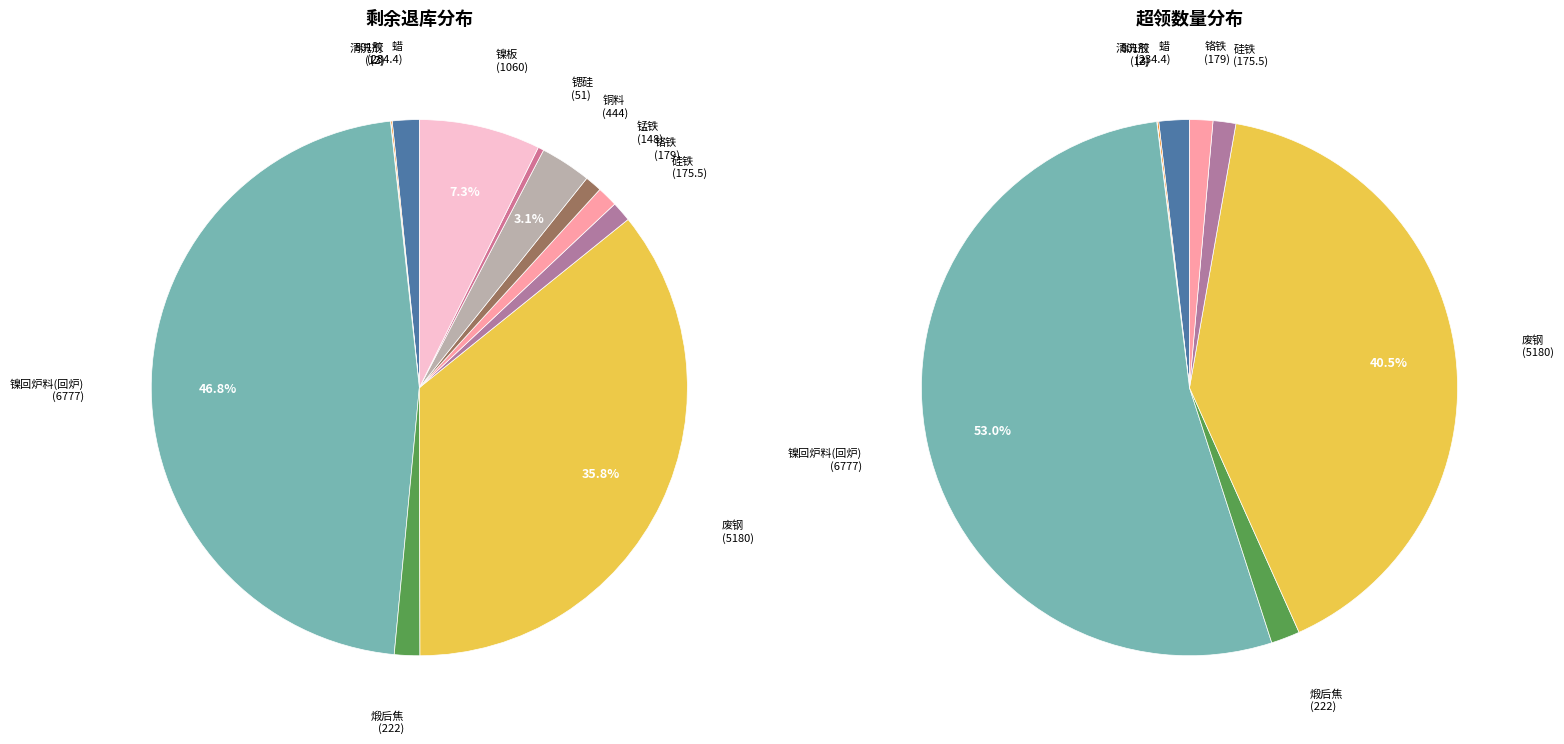

Which has a higher value, 板刷 or 铜料?

板刷